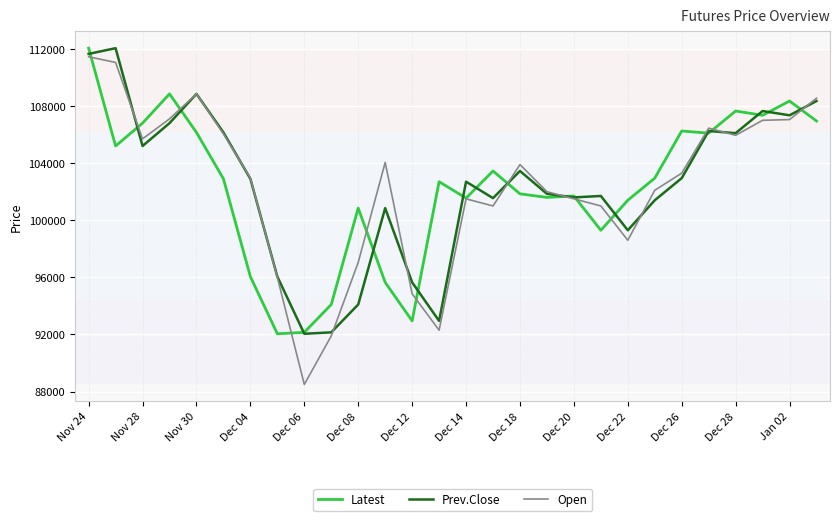

What is the greatest value displayed?

112050